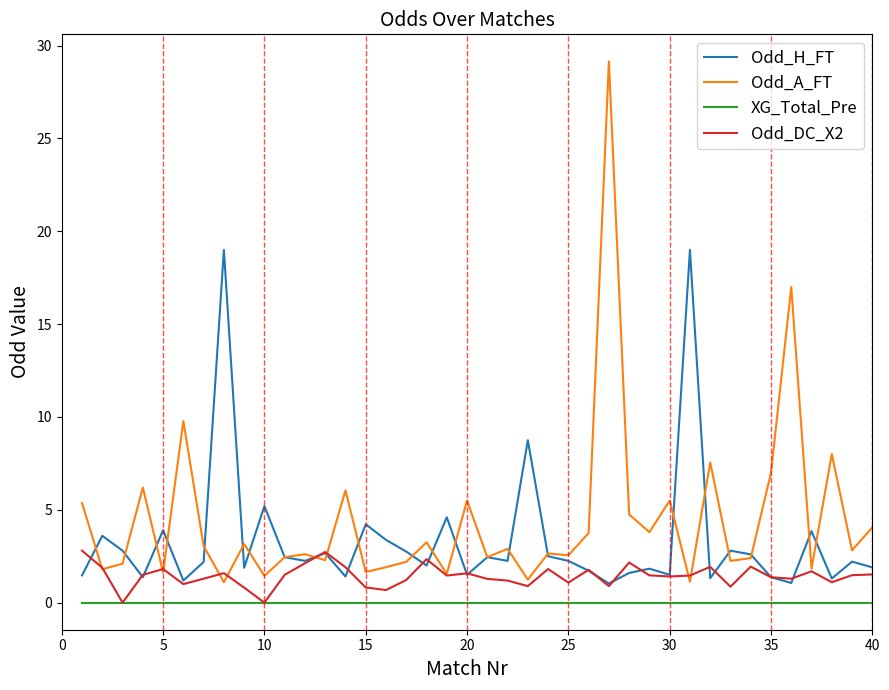

List the series in order of their peak value, highest first.

Odd_A_FT, Odd_H_FT, Odd_DC_X2, XG_Total_Pre